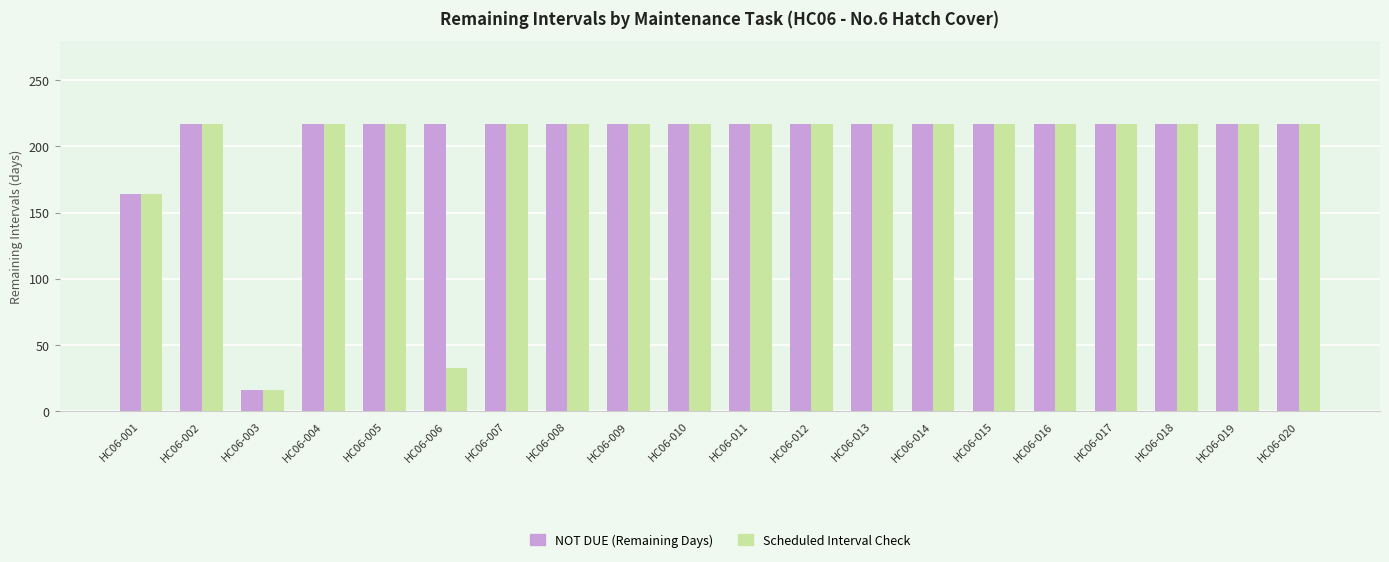

What is the total value across all series at HC06-008?

434